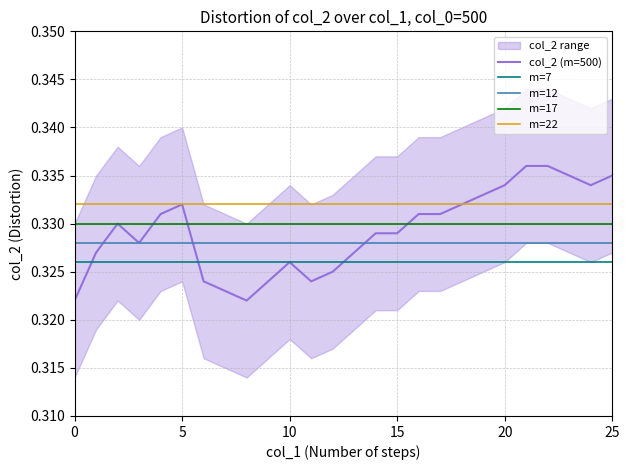

Read the value at 25.

0.3